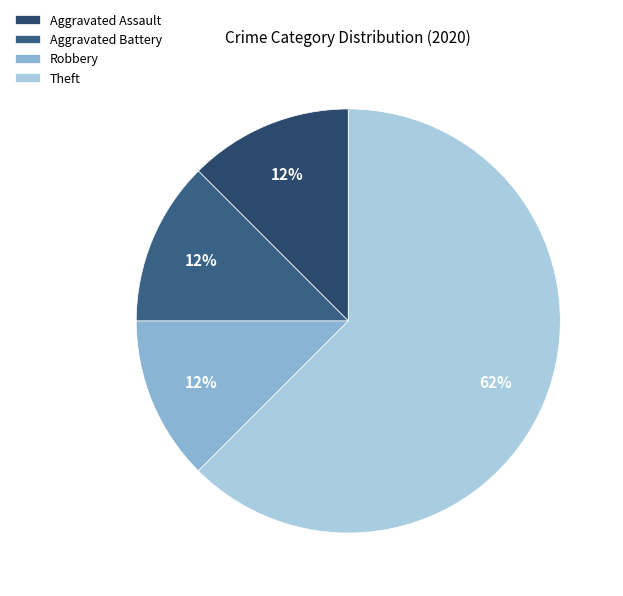

Which slice is the largest?

Theft